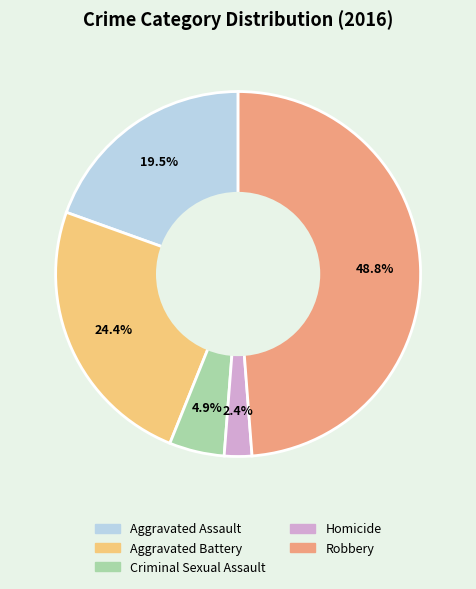

How many slices are in this pie chart?

5